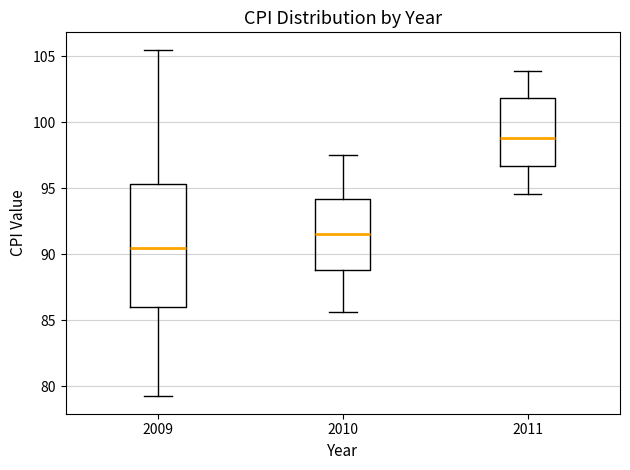

Reading left to right, transcribe this box plot: for each box, give where its median line is, the range the box spans, and where its two whiskers end, as read against the y-axis. The values are not printed on the chart, so give them approximately, as read against the axis.

2009: median 90.5, box 86.0 to 95.5, whiskers 79.0 to 105.5
2010: median 91.5, box 89.0 to 94.0, whiskers 85.5 to 97.5
2011: median 99.0, box 96.5 to 102.0, whiskers 94.5 to 104.0